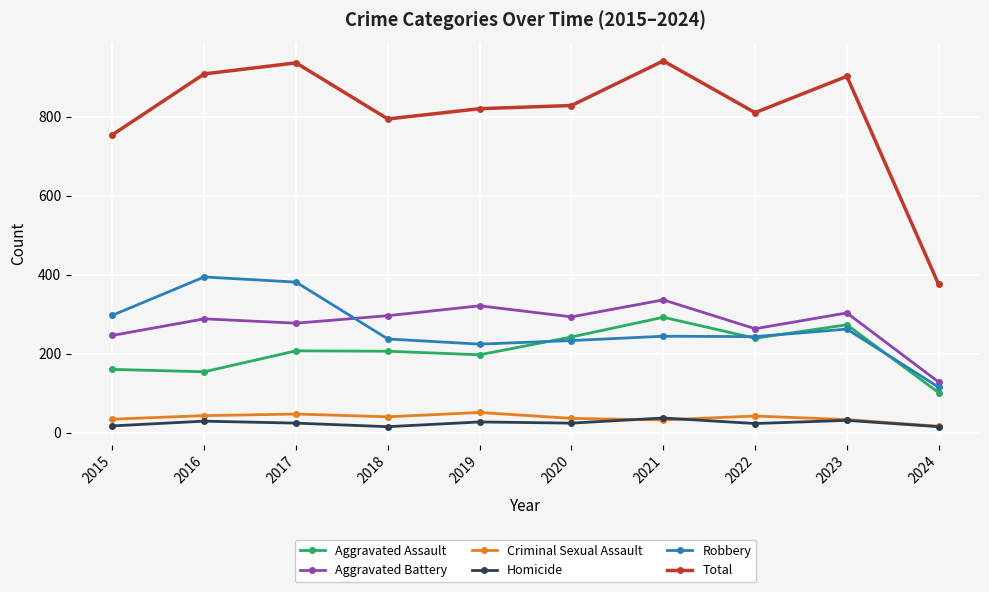

True or false: Robbery and Criminal Sexual Assault intersect in this chart.

False